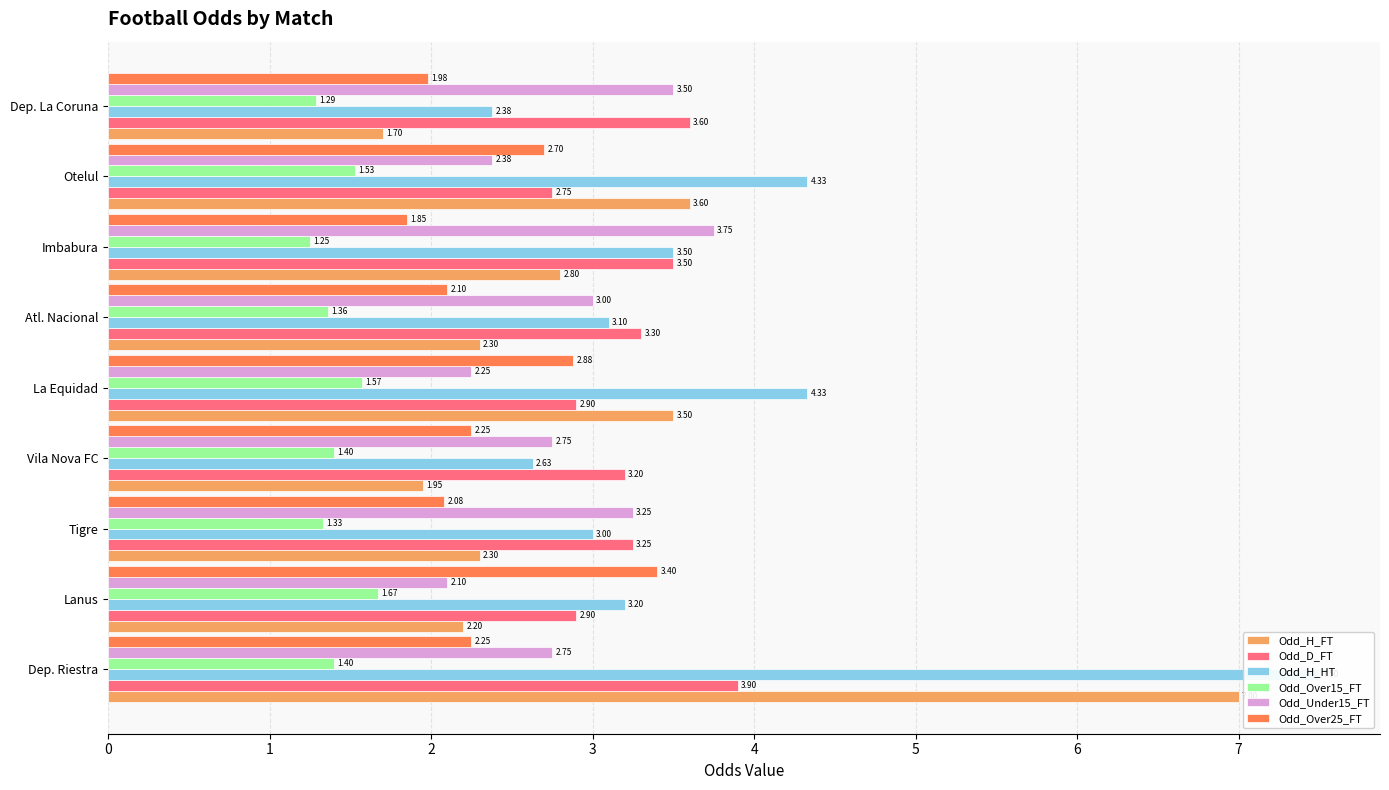

How many bars are there in each group?

6